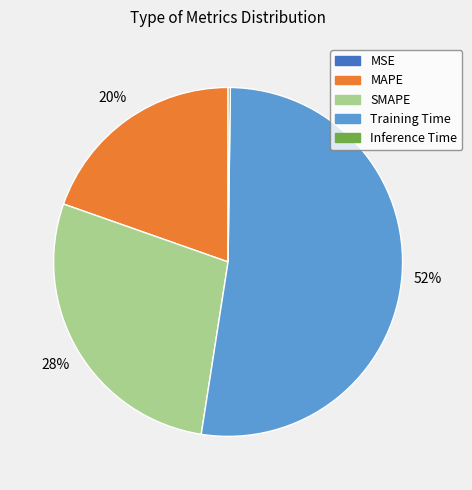

The MAPE slice represents 6% of the pie. True or false?

False